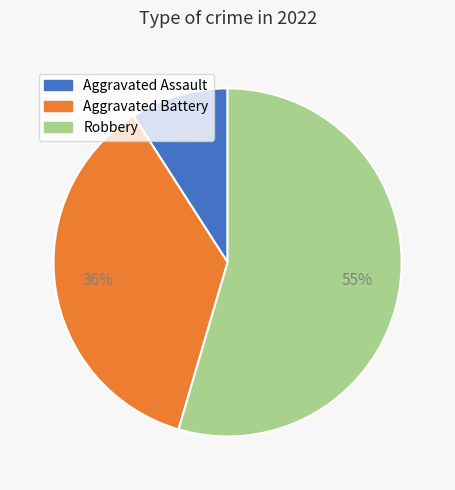

Which slice represents more than half of the pie?

Robbery